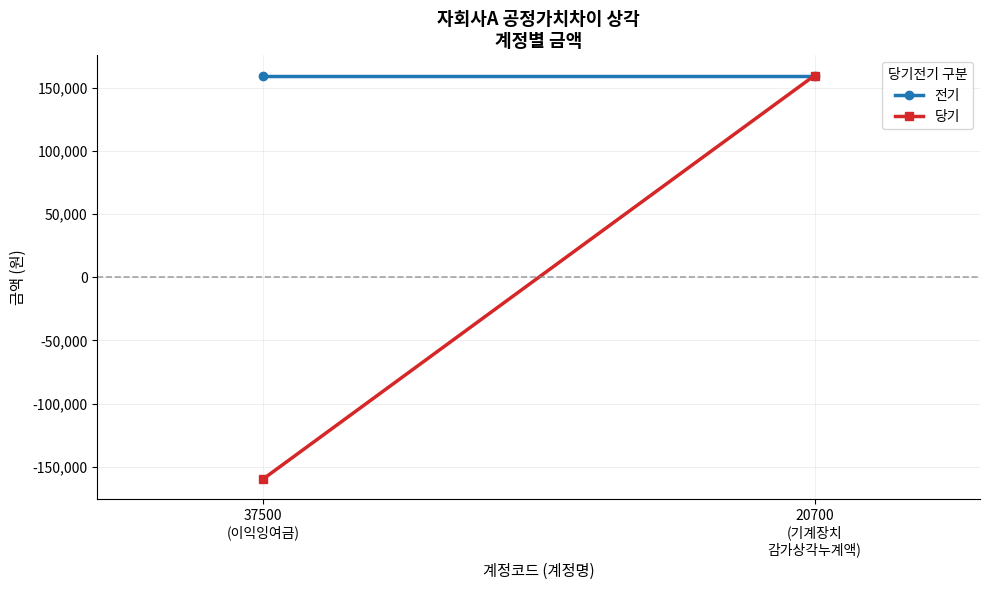

Reading left to right, list all the values displayed in this chart.

전기: 37500
(이익잉여금)=160000	20700
(기계장치
감가상각누계액)=160000
당기: 37500
(이익잉여금)=-160000	20700
(기계장치
감가상각누계액)=160000